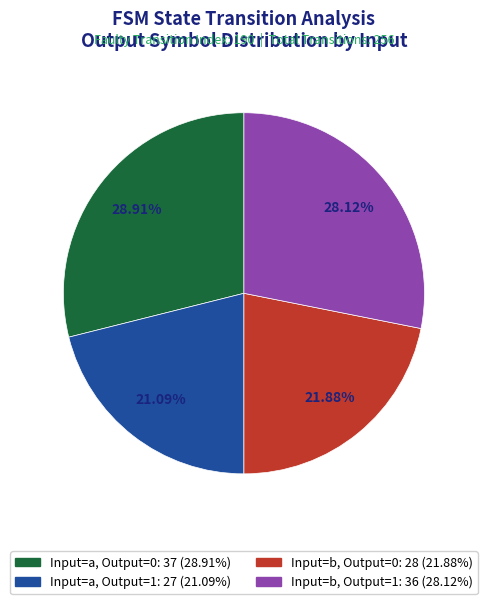

Is there any slice that represents more than half of the pie?

No